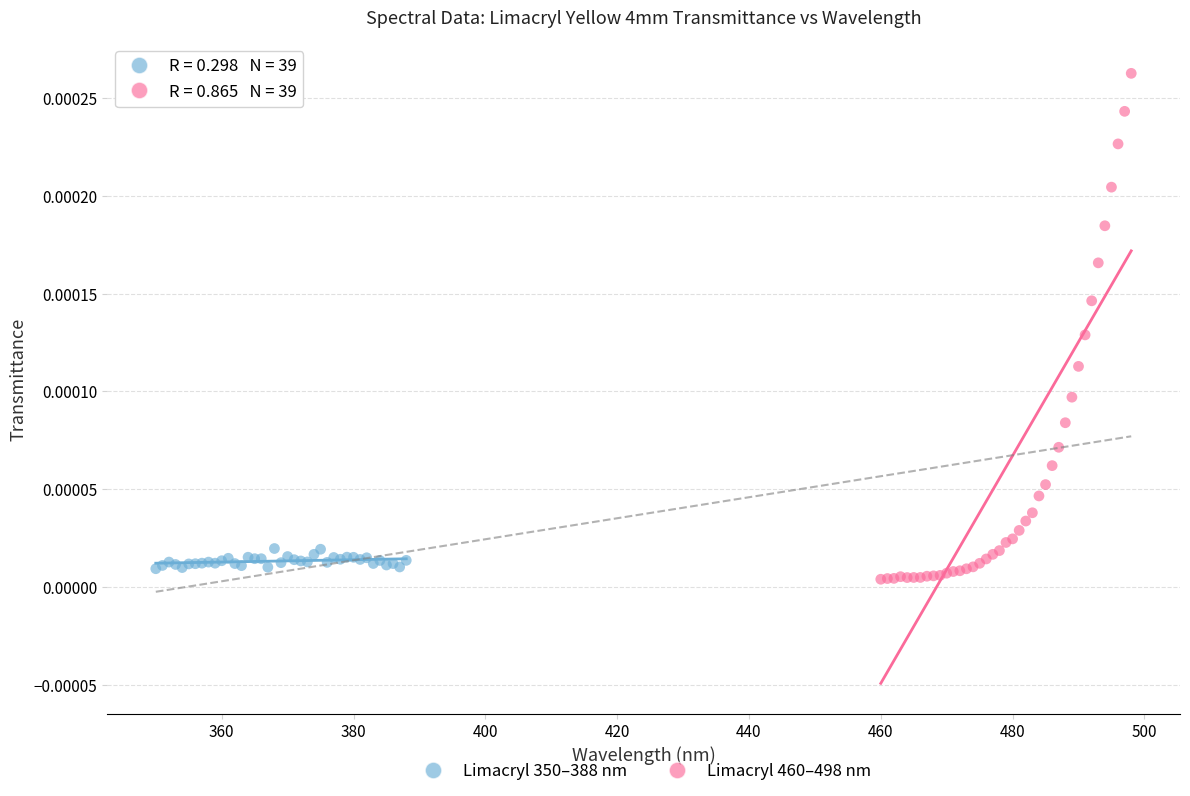

Which series contains the lowest Y value?

Limacryl 460–498 nm